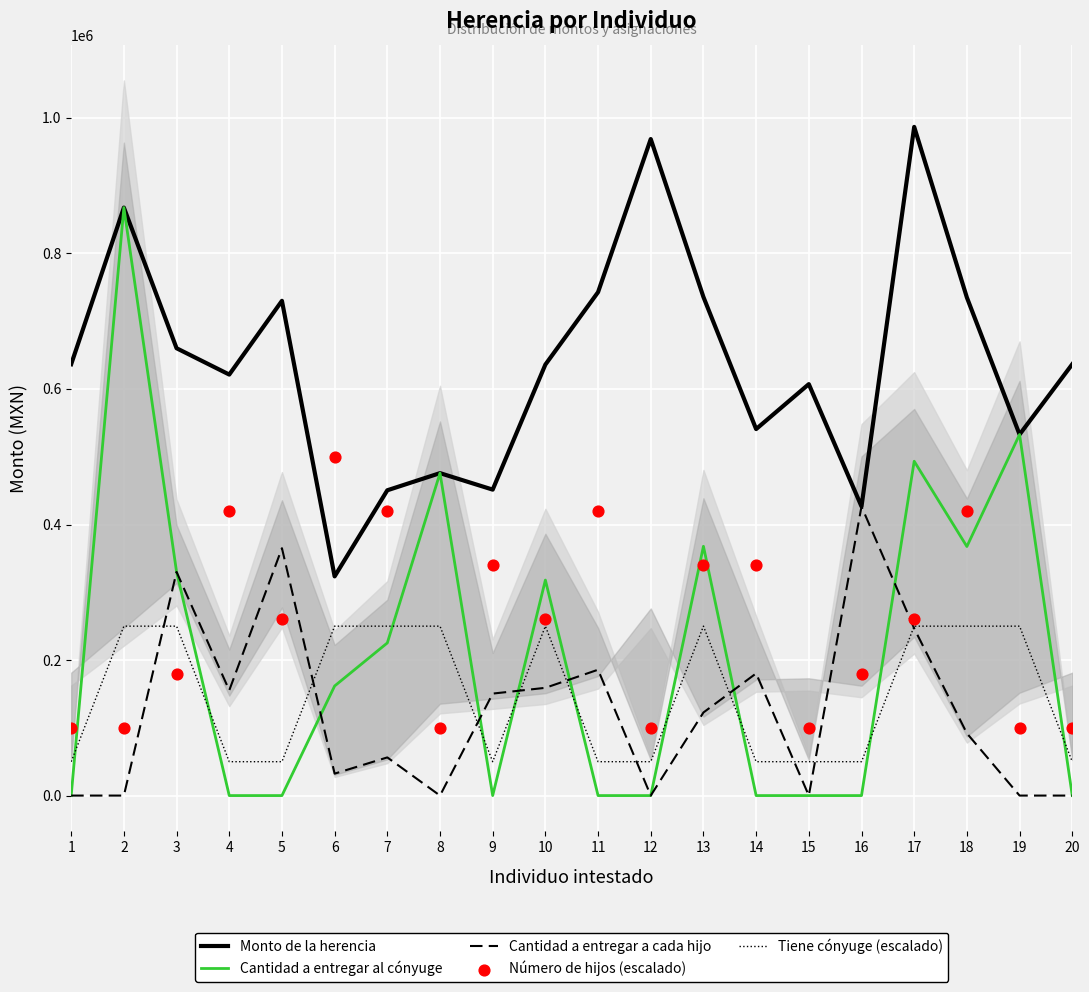

What is the total value across all series at 20?

786531.1